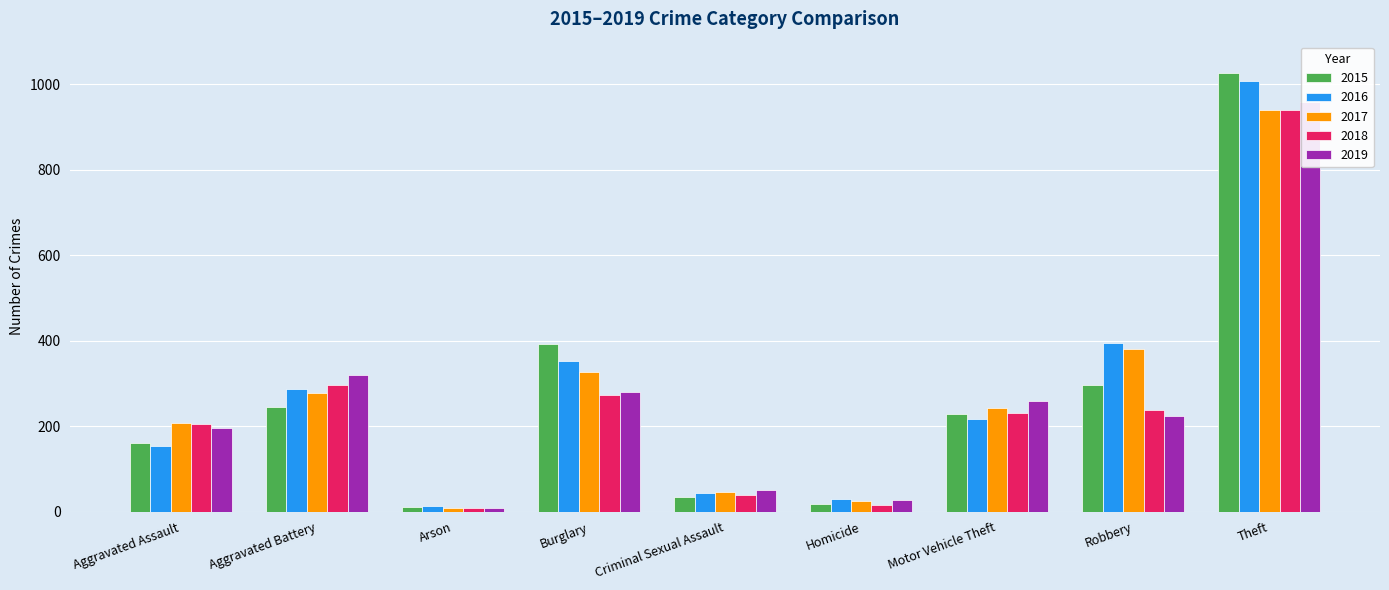

What is the minimum value for 2016?

13